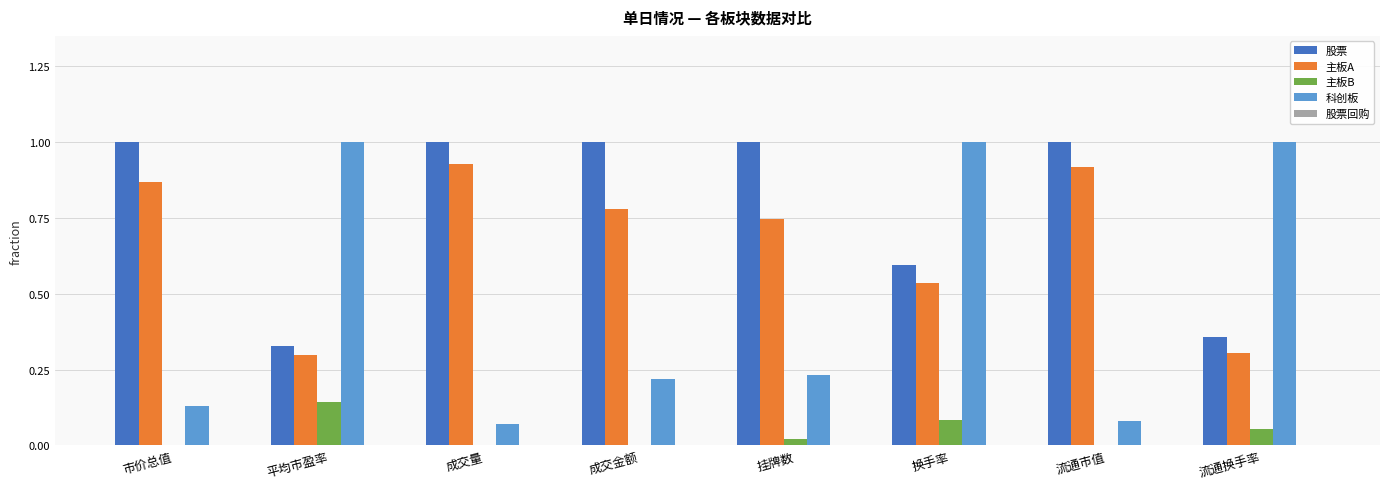

Between 成交量 and 流通换手率, which series saw the biggest shift?

科创板